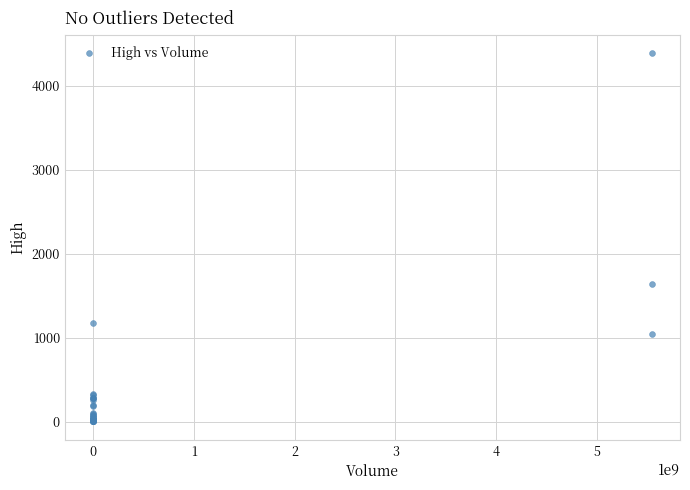

What Y value in the scatter plot is closest to 2195?

1638.3